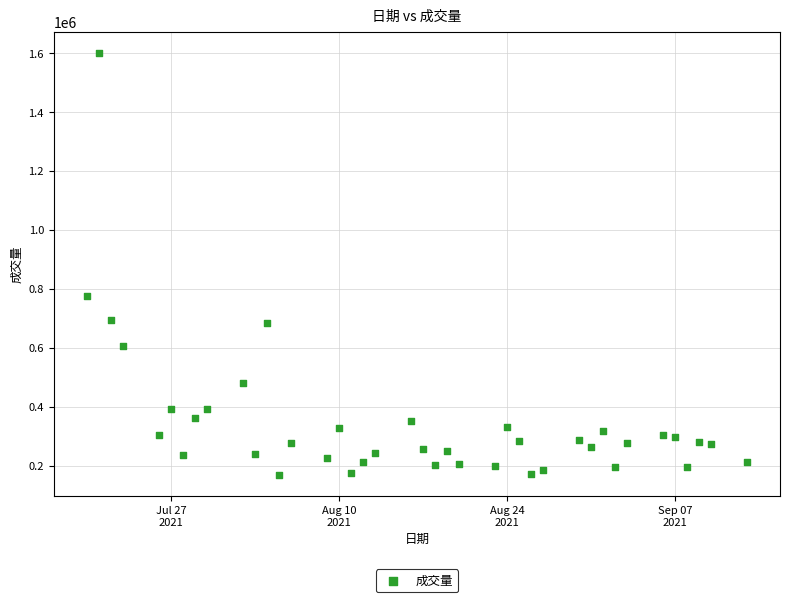

What is the range of Y values (max minus min)?

1433511